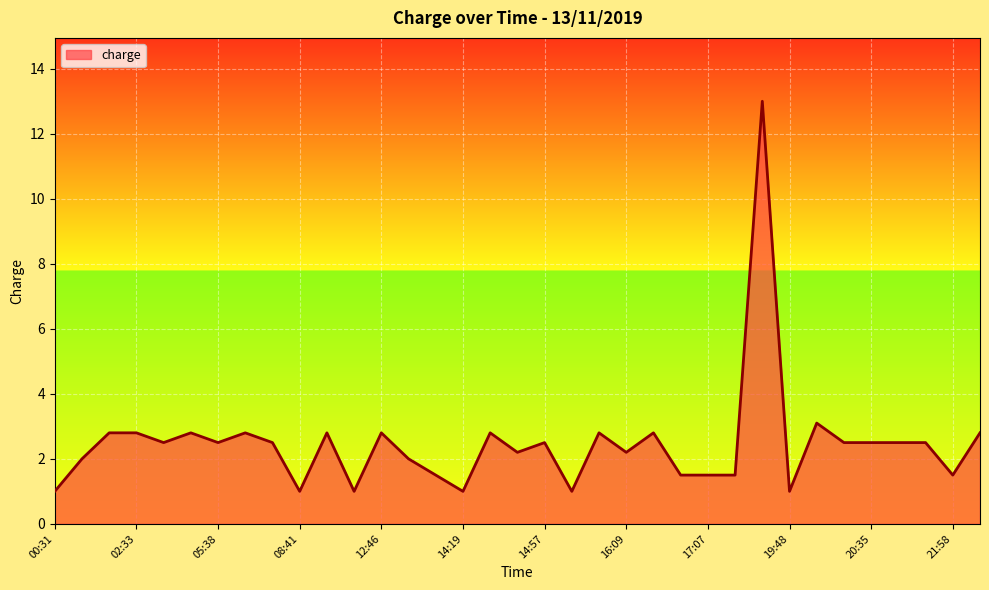

What is the minimum value shown in the chart?

1.0